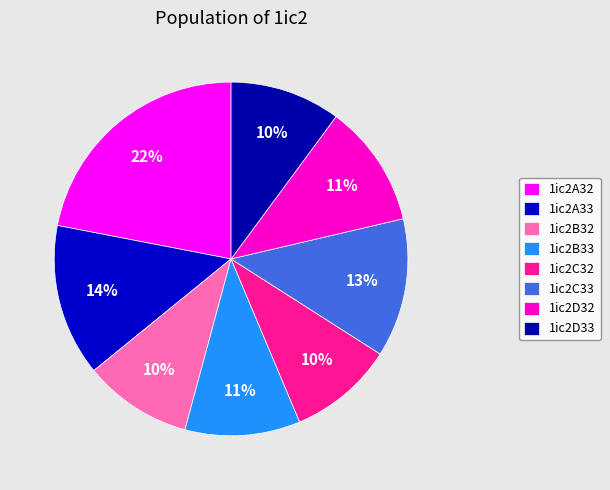

How many segments does this pie chart have?

8